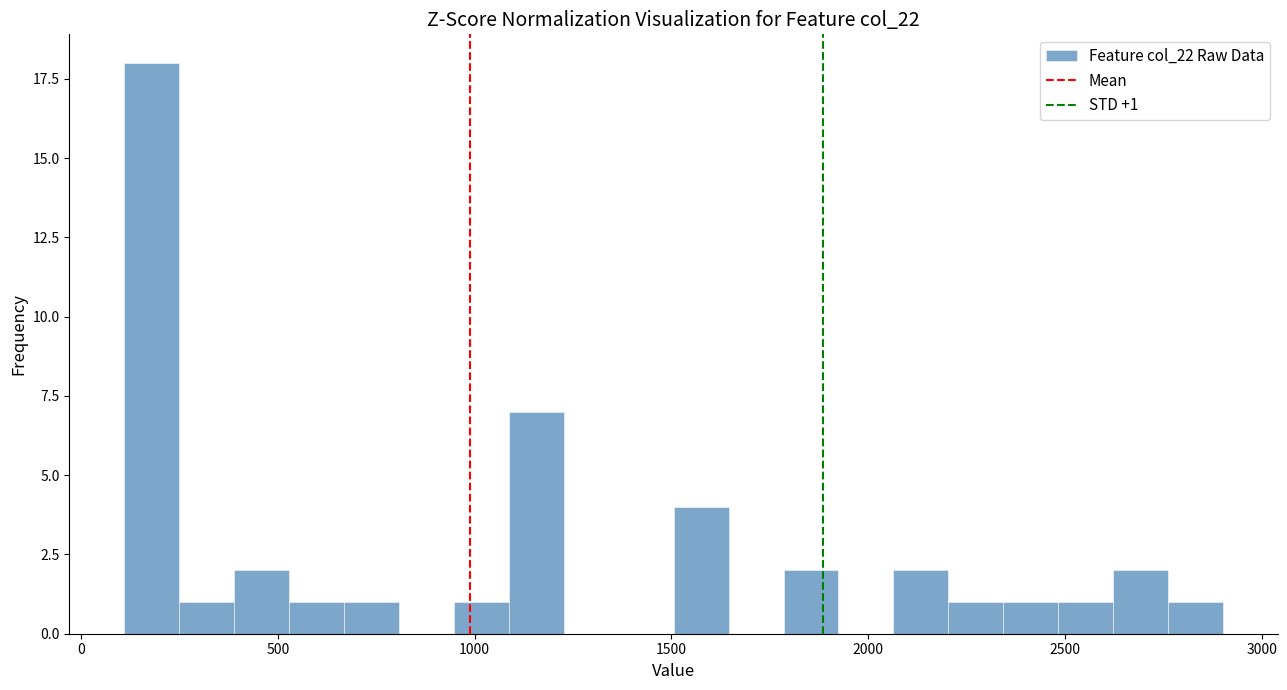

Around what value on the x-axis is the tallest bar? Give the approximate position of its centre, as read against the axis.

200